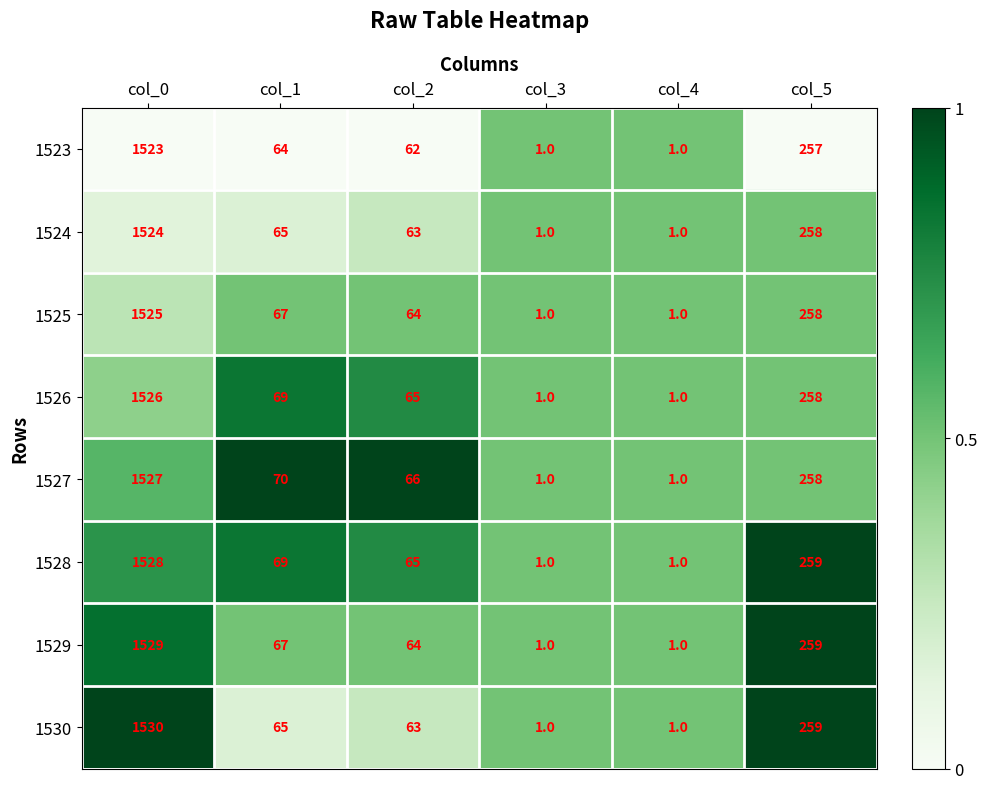

How many series are shown in this chart?

8